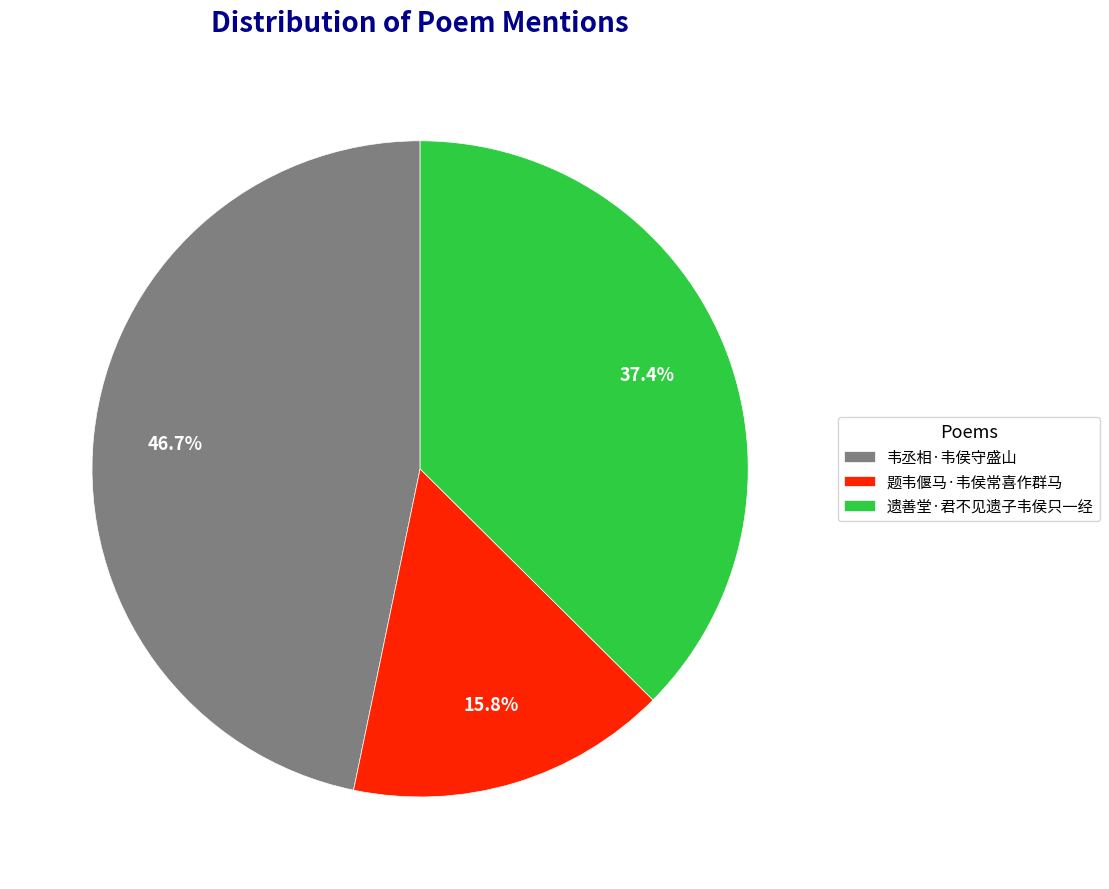

To the nearest percent, what is the difference between the 韦丞相·韦侯守盛山 and 遗善堂·君不见遗子韦侯只一经 slice percentages?

9%